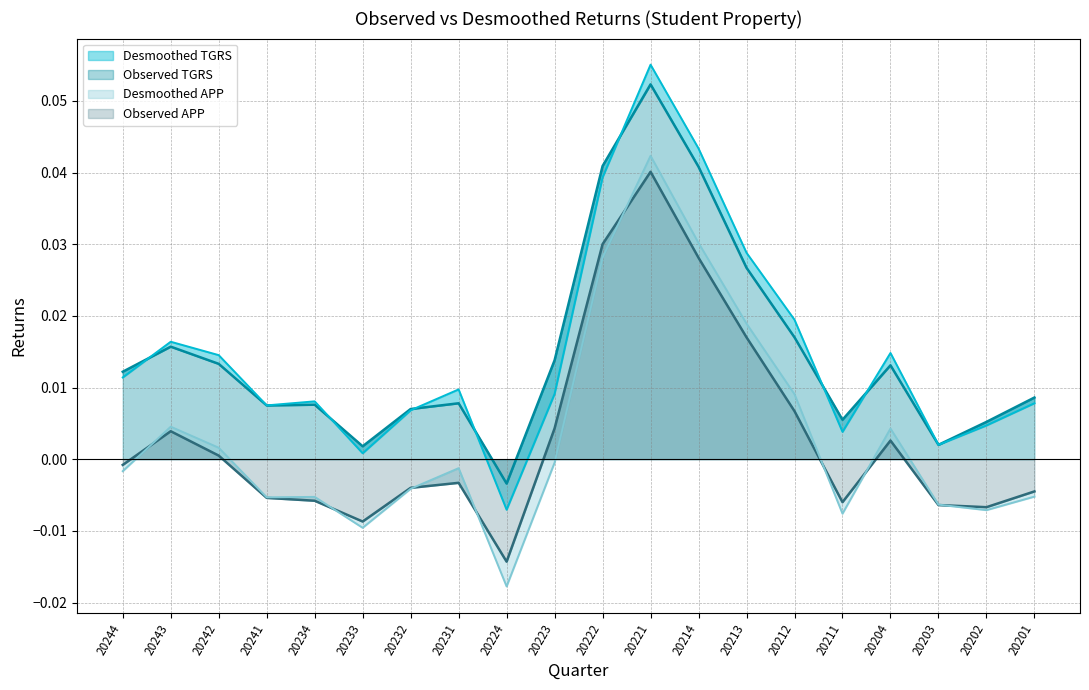

At which label is Desmoothed APP closest to 0?

20223